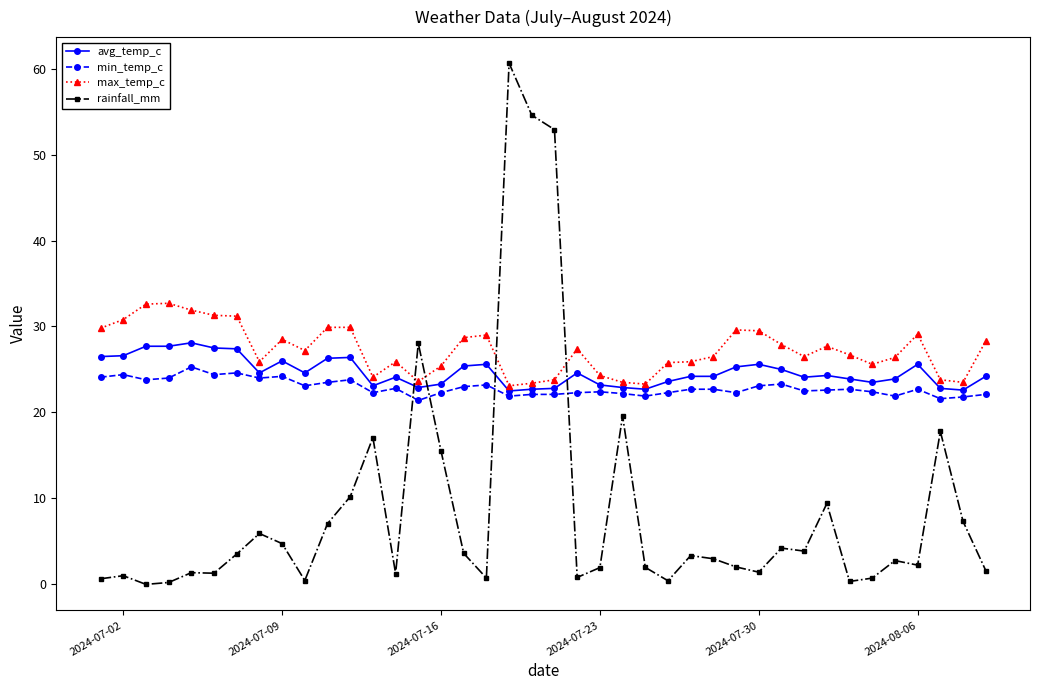

List the series in order of their peak value, lowest first.

min_temp_c, avg_temp_c, max_temp_c, rainfall_mm